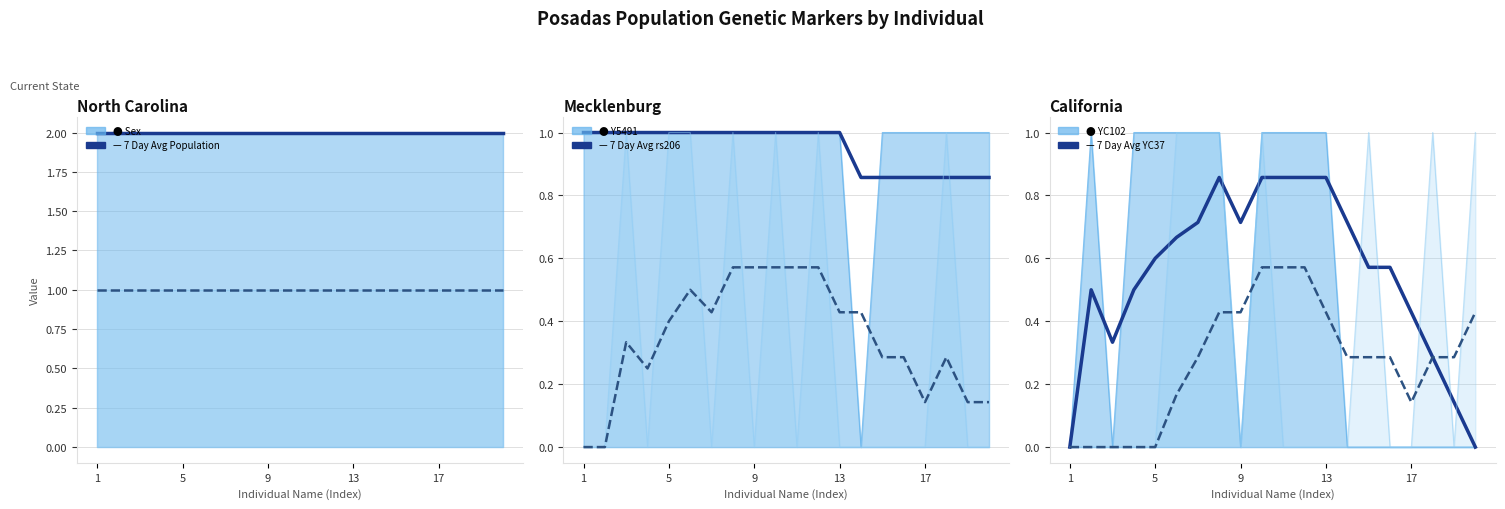

How many lines are shown in the chart?

6